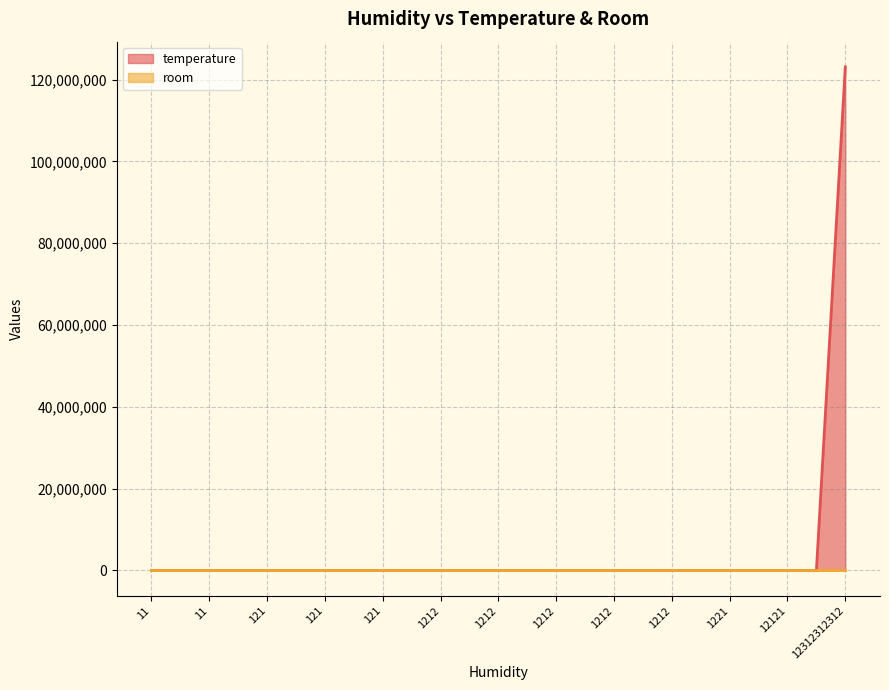

How many room values are between 536 and 537?

23